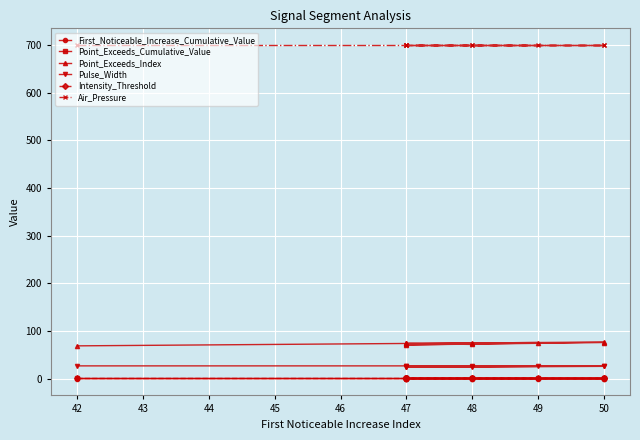

True or false: Point_Exceeds_Index and Pulse_Width intersect in this chart.

False